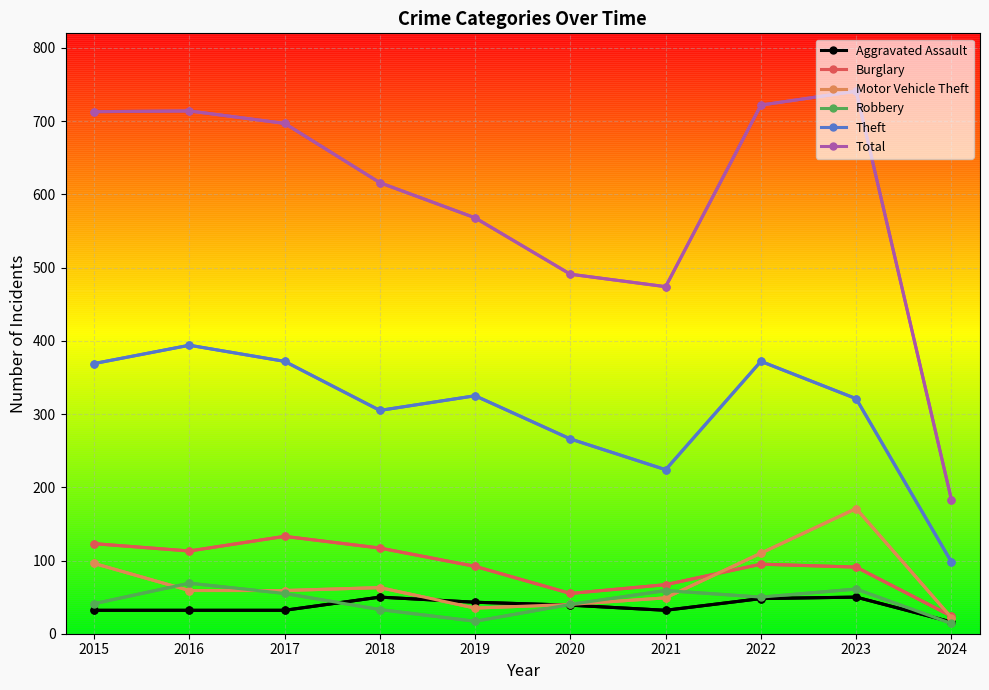

Which series changed the most between 2017 and 2021?

Total